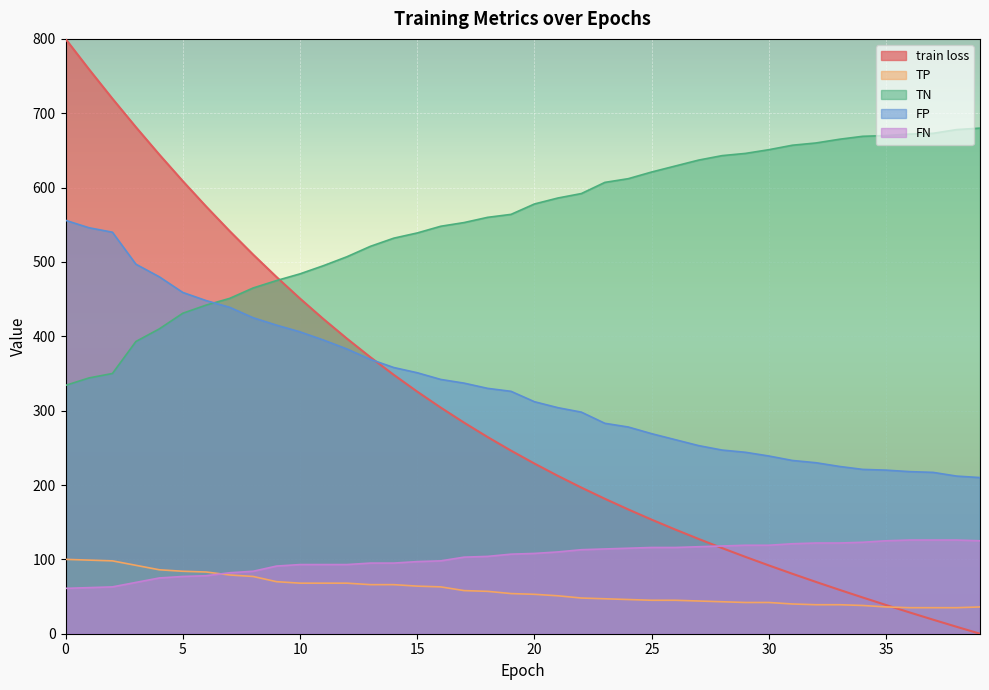

True or false: TN has a value of 444.1 at 31.

False